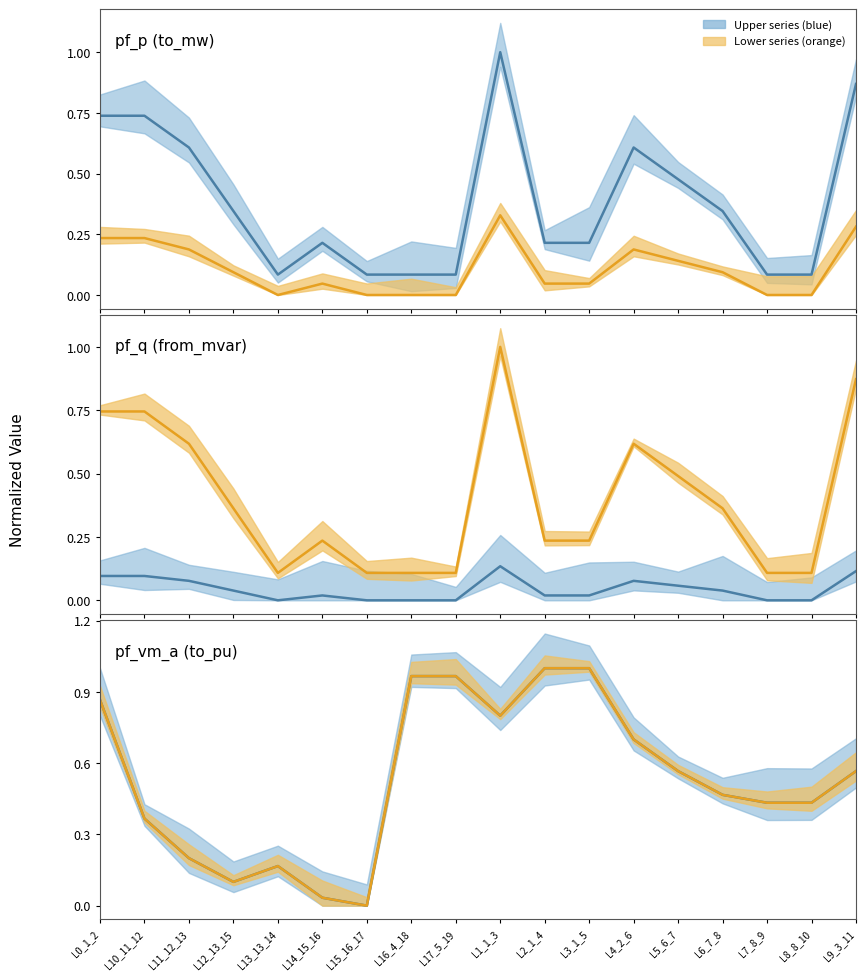

At which category is the sum across all series the highest?

L1_1_3